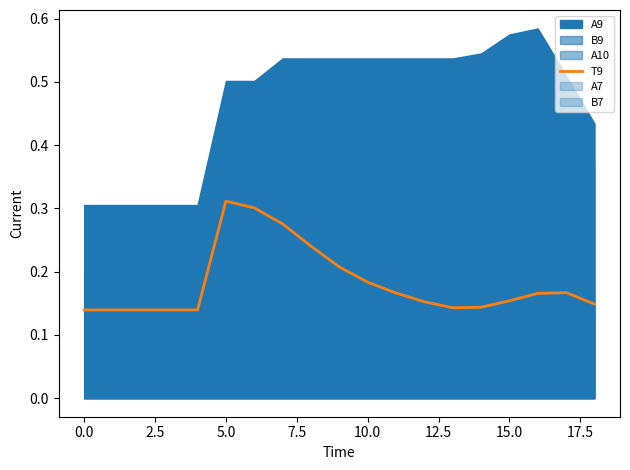

Is it true that the value at 5.0 is 0.4?

False